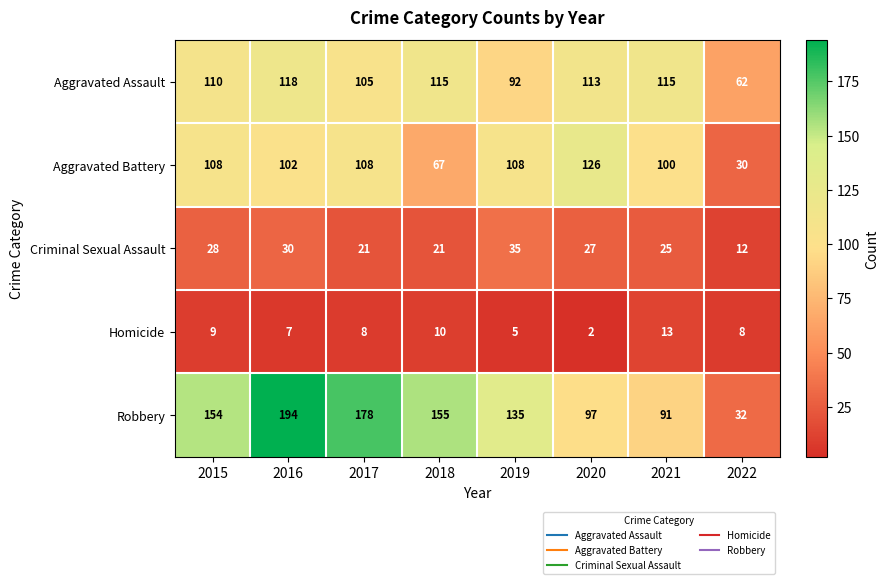

True or false: Robbery has a value of 32 at 2022.

True